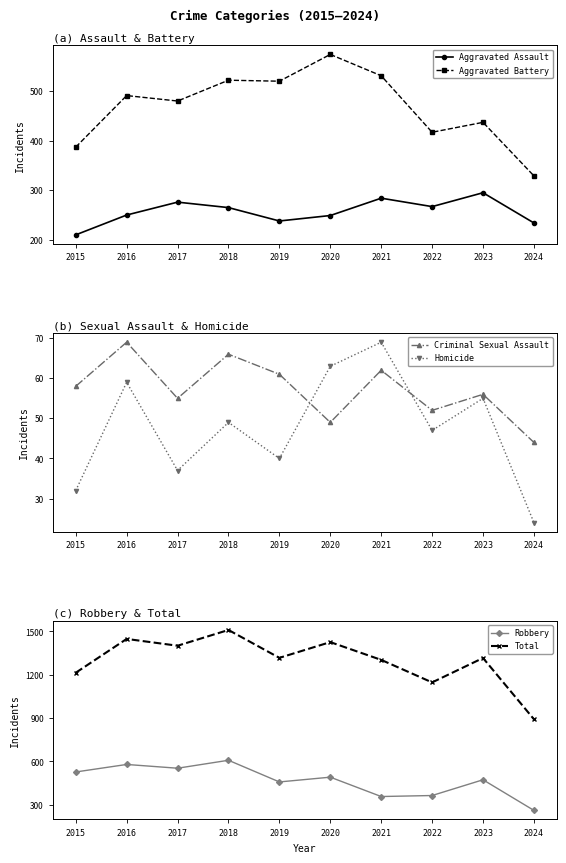

What is the difference between the maximum and minimum values in the Aggravated Assault series?

85